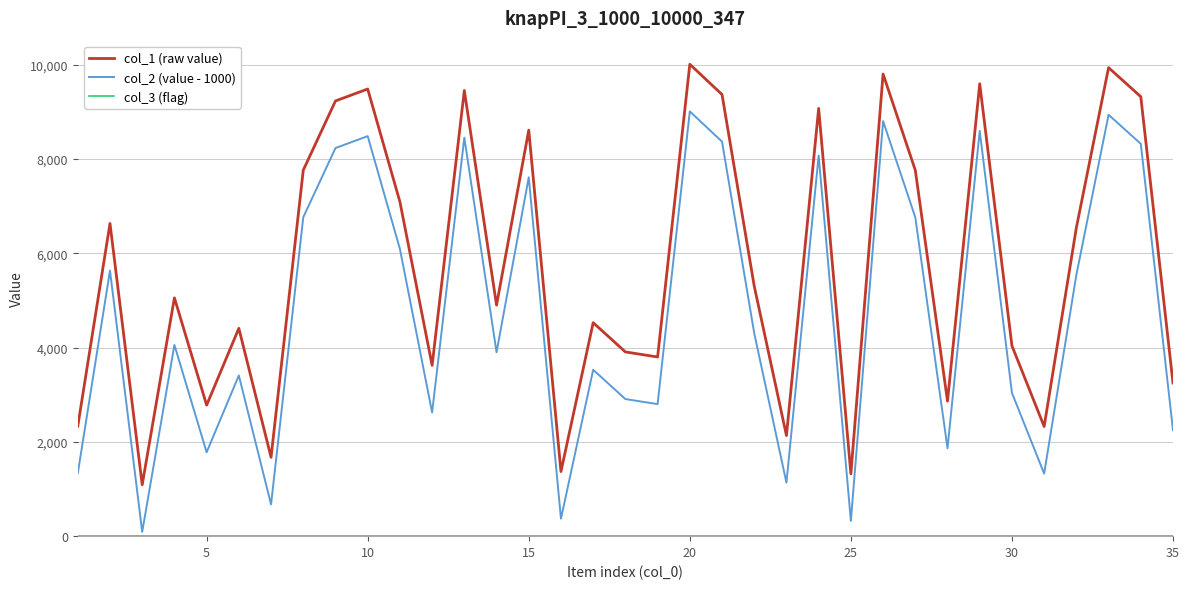

True or false: col_1 (raw value) and col_2 (value - 1000) cross at least once.

False